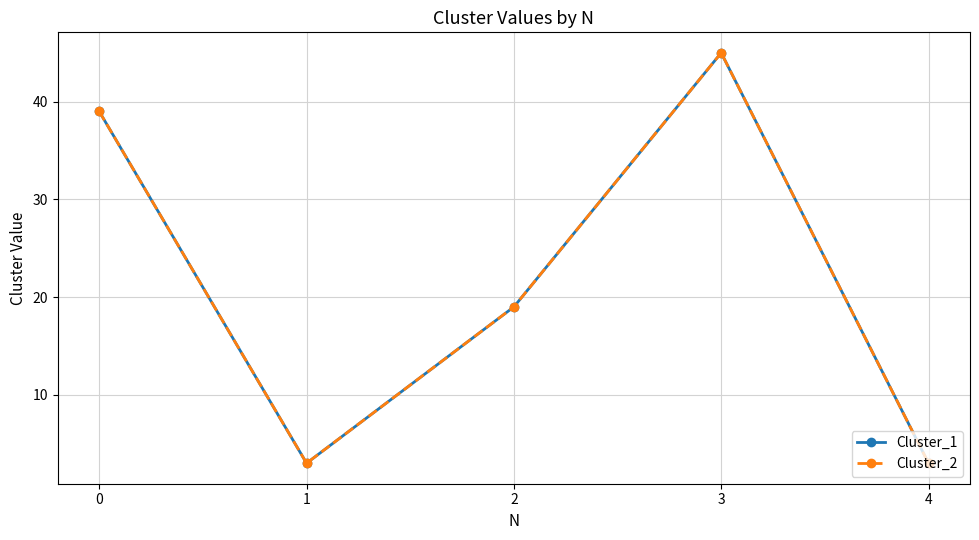

Is this an area chart (filled region under the line)?

No